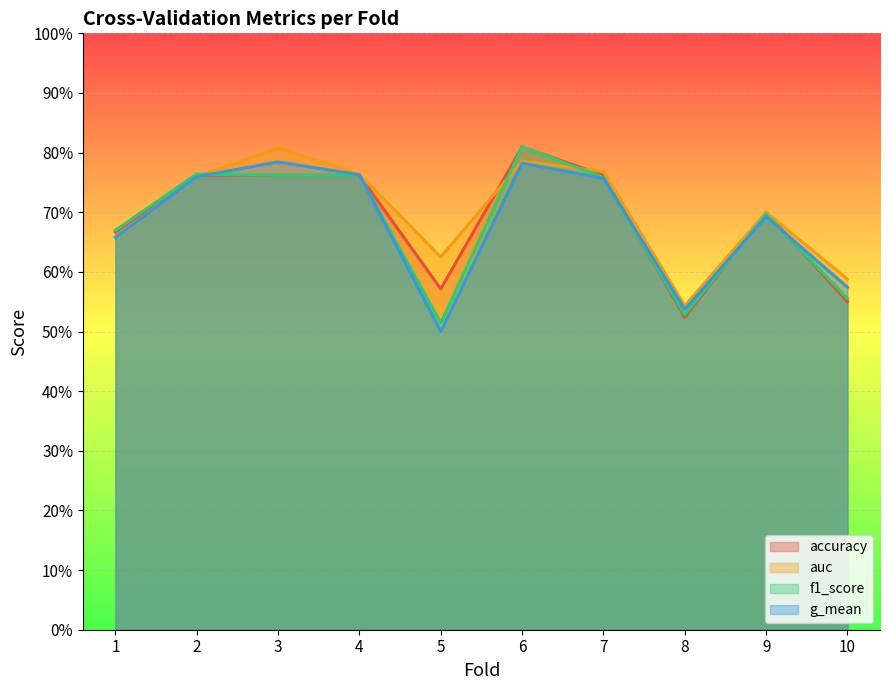

Which series ends up on top after the final intersection of auc and accuracy?

auc